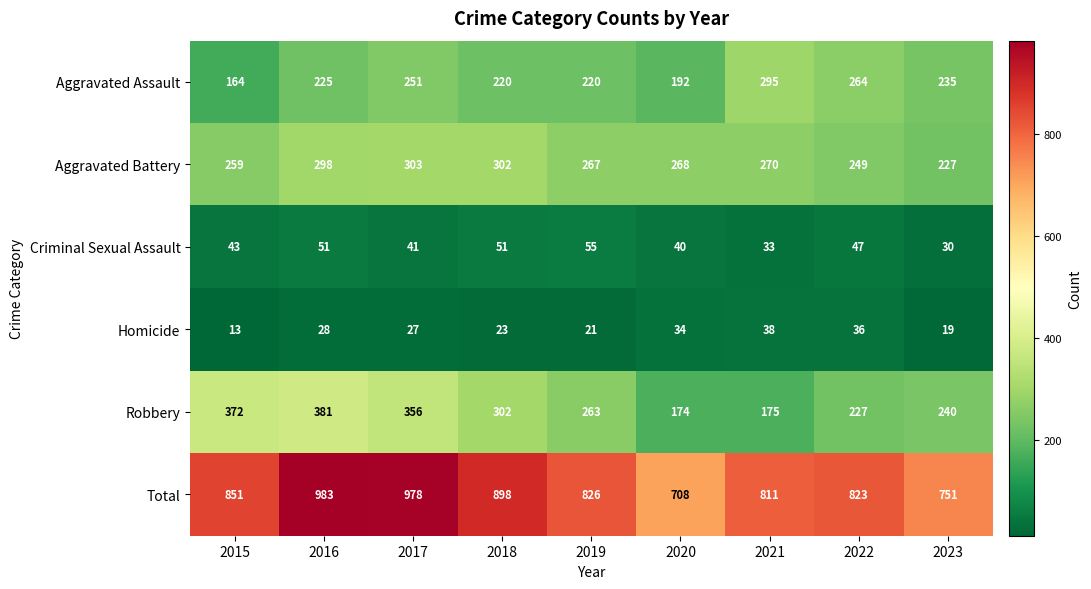

Read the Aggravated Assault value at 2019, to the nearest 50.

200